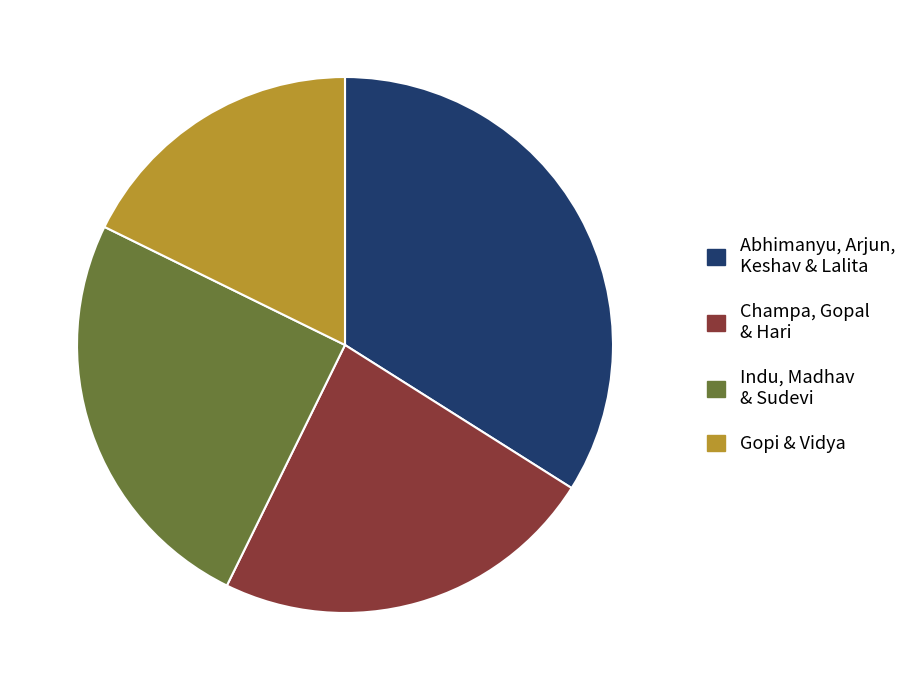

How many slices are in this pie chart?

4